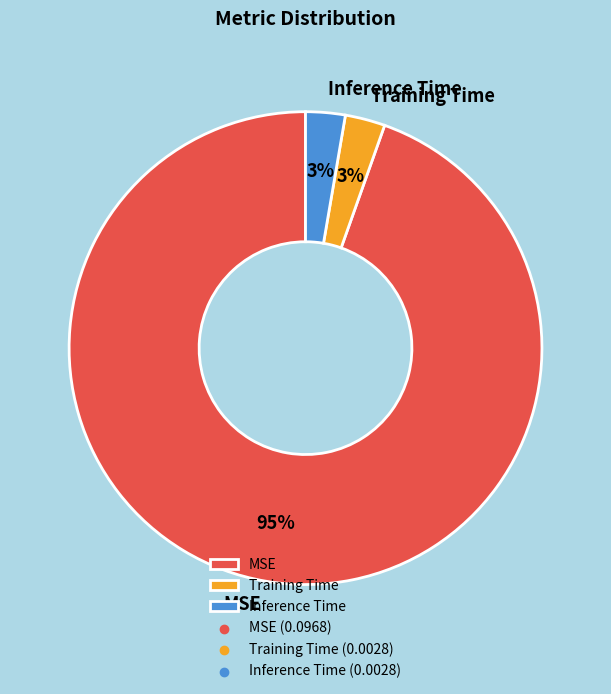

To the nearest percent, what percentage of the pie is Training Time?

3%